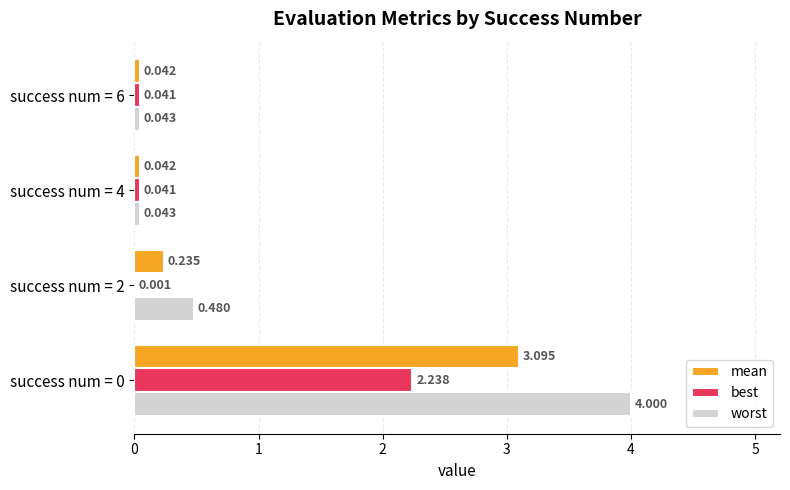

Which series has the largest total across all categories?

worst